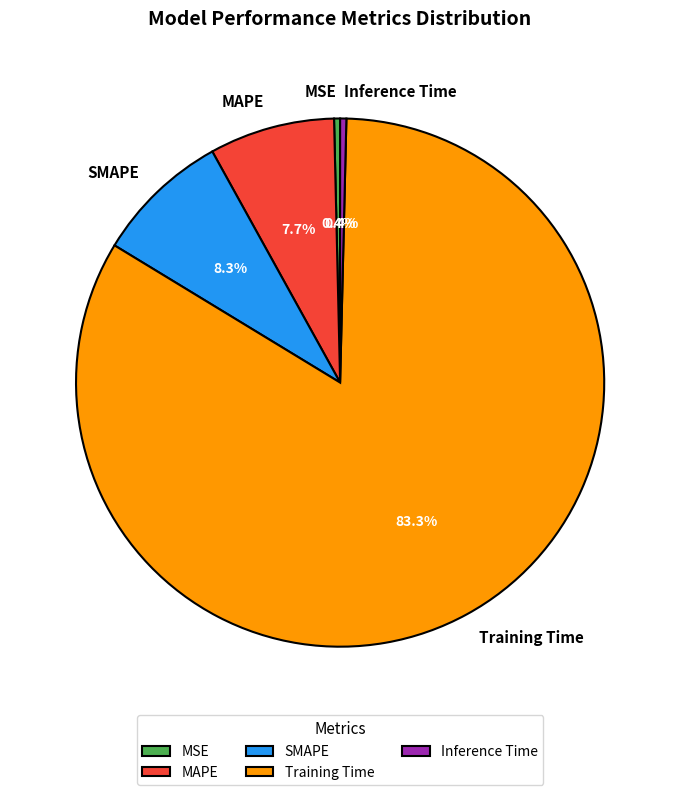

Between SMAPE and Training Time, which is larger?

Training Time